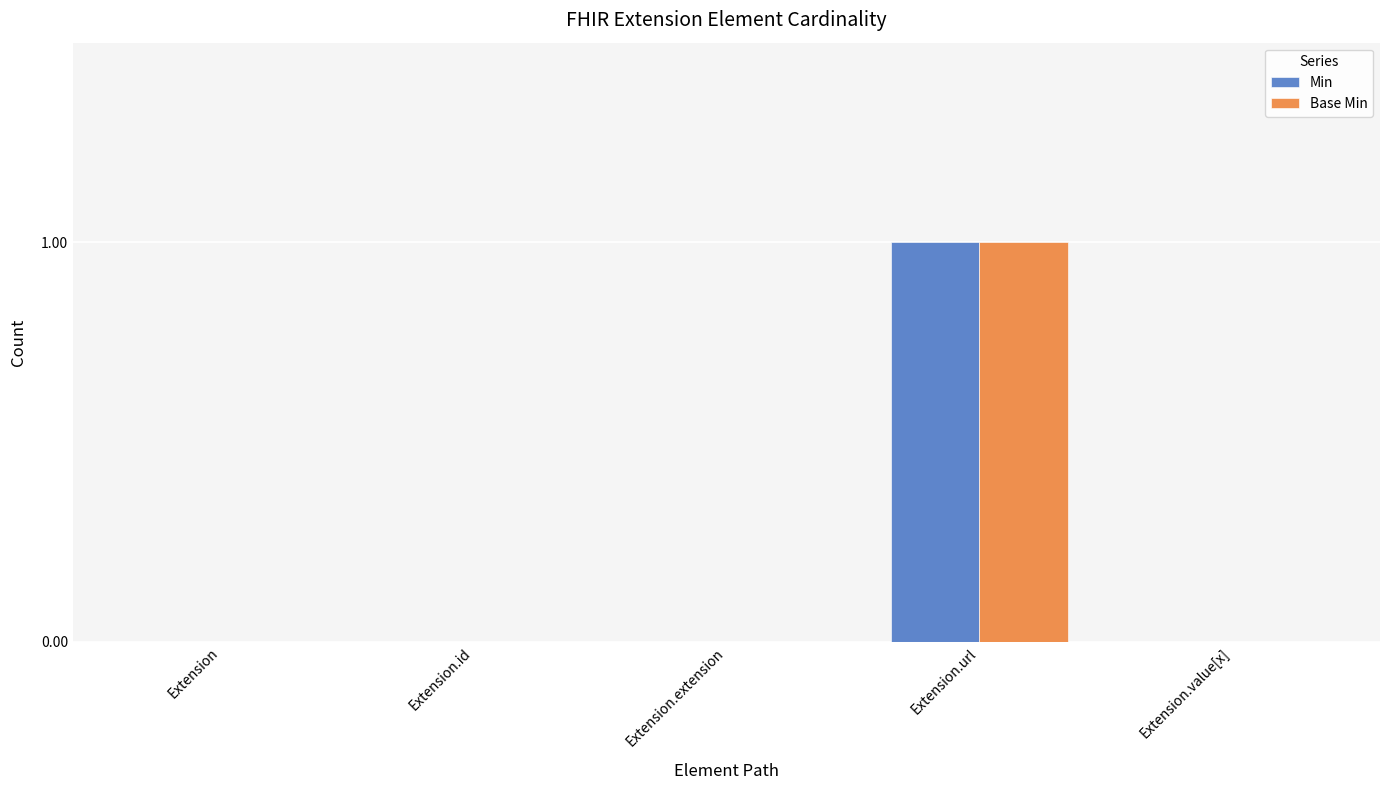

At which category is the sum across all series the highest?

Extension.url